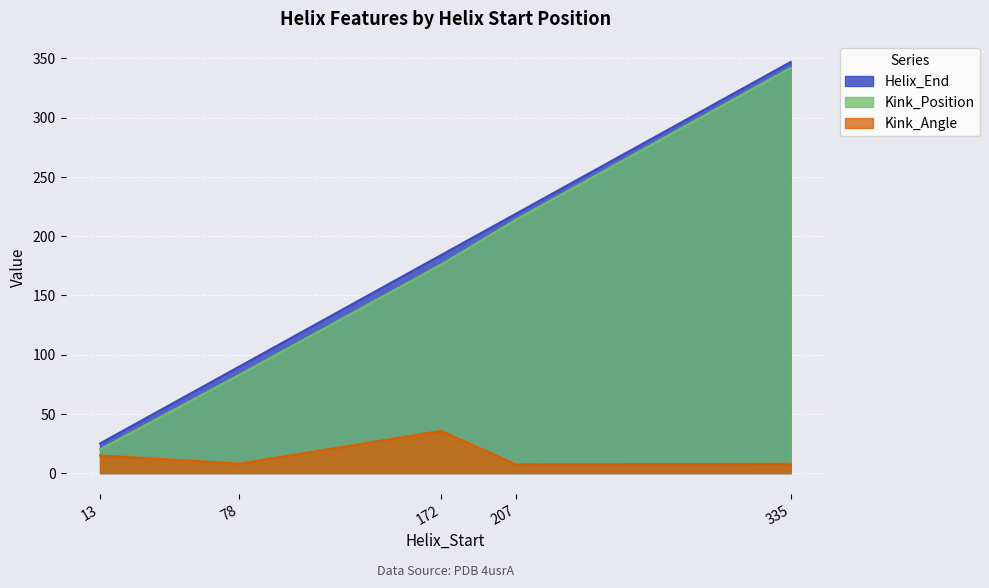

Reading left to right, list all the values displayed in this chart.

Helix_End: 13=25.0	78=90.0	172=184.0	207=219.0	335=347.0
Kink_Position: 13=20.0	78=83.0	172=176.0	207=214.0	335=342.0
Kink_Angle: 13=14.9	78=7.9	172=35.6	207=7.3	335=7.8